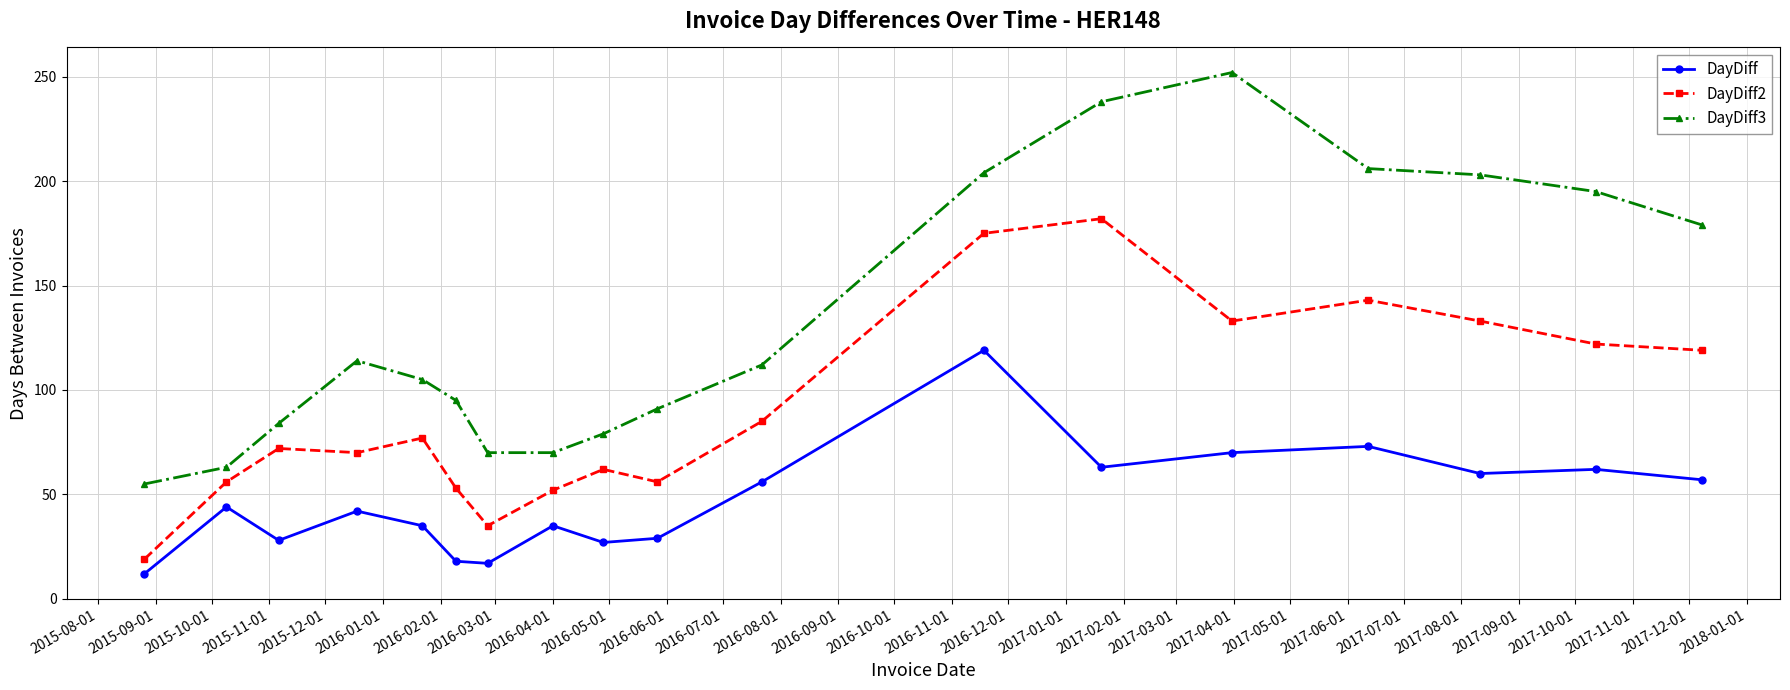

True or false: DayDiff has more than 2 interior local peaks.

True